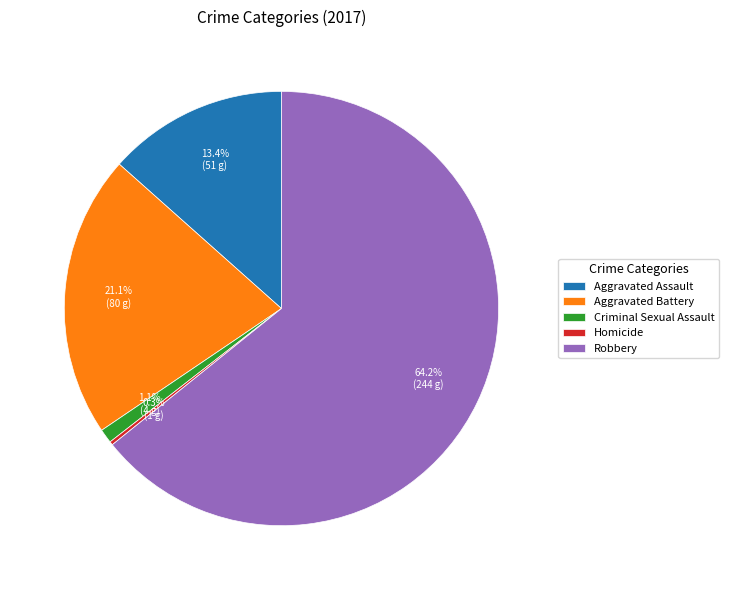

To the nearest percent, what is the difference between the largest and smallest slice percentages?

64%